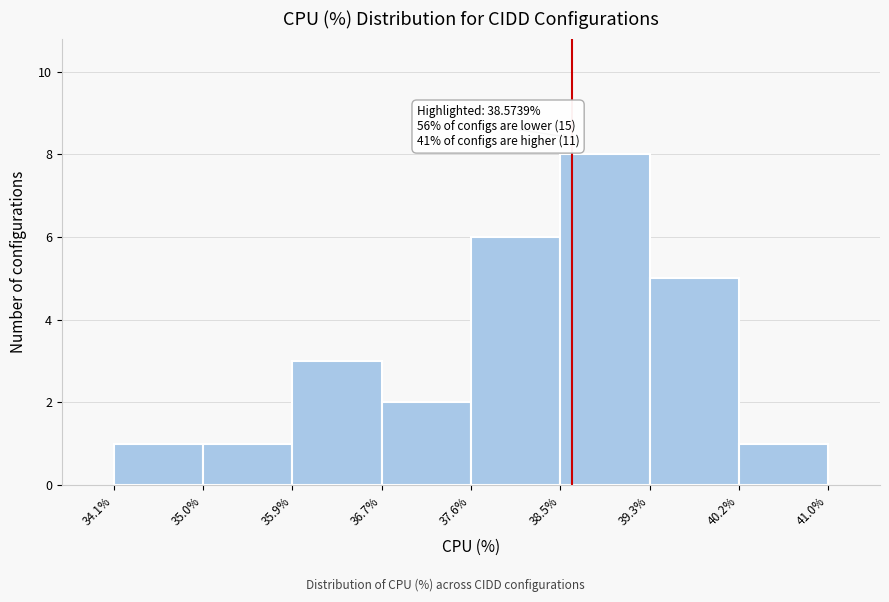

Over which range of the x-axis is the bar tallest?

38.5% to 39.3%